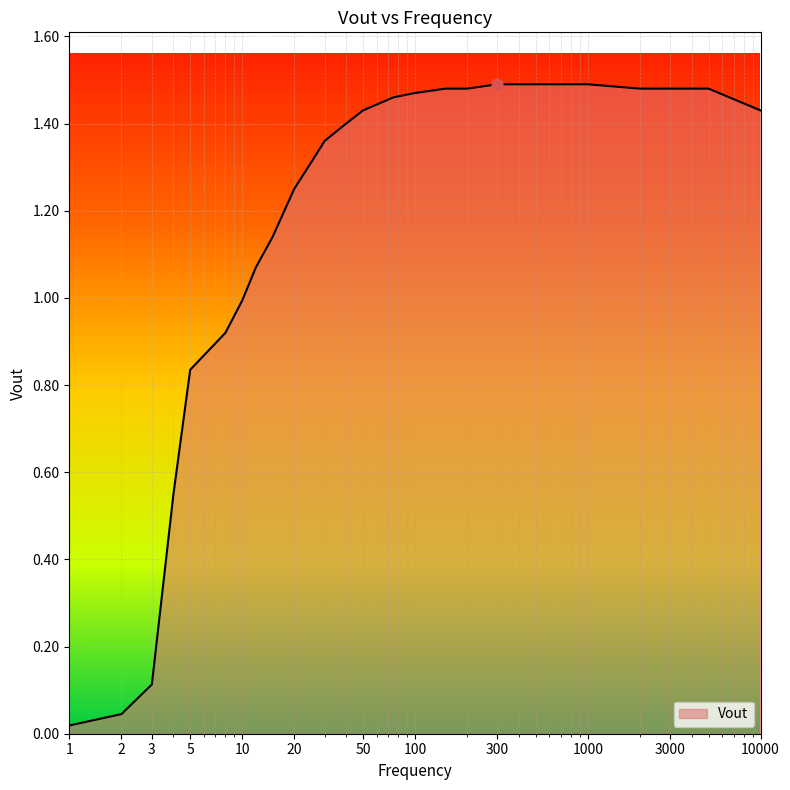

How many lines are shown in the chart?

1